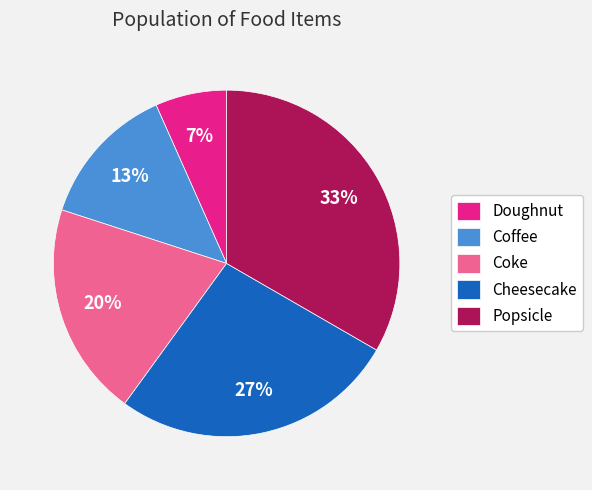

Between Cheesecake and Popsicle, which is larger?

Popsicle